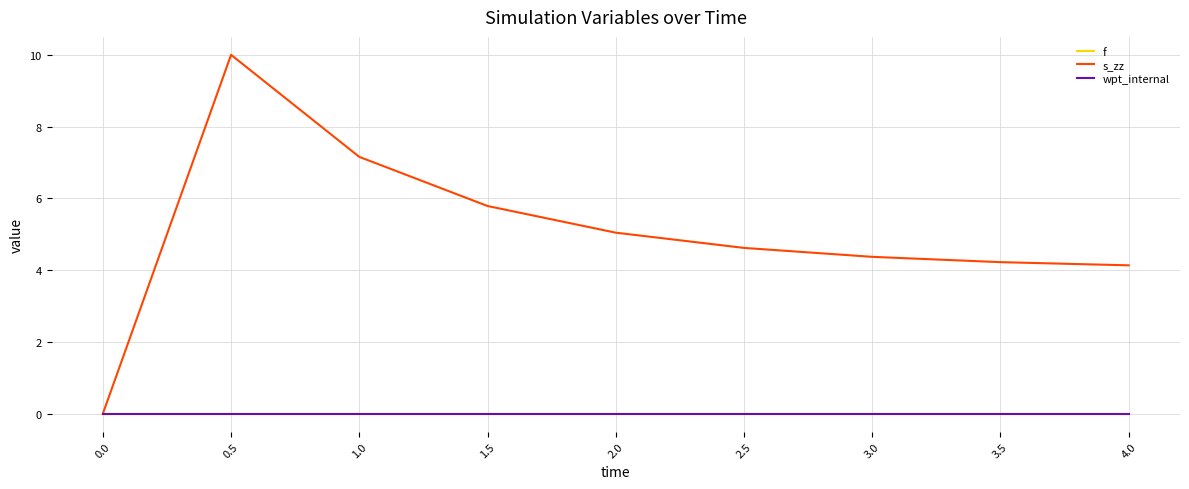

What are all the series names shown in the legend?

f, s_zz, wpt_internal